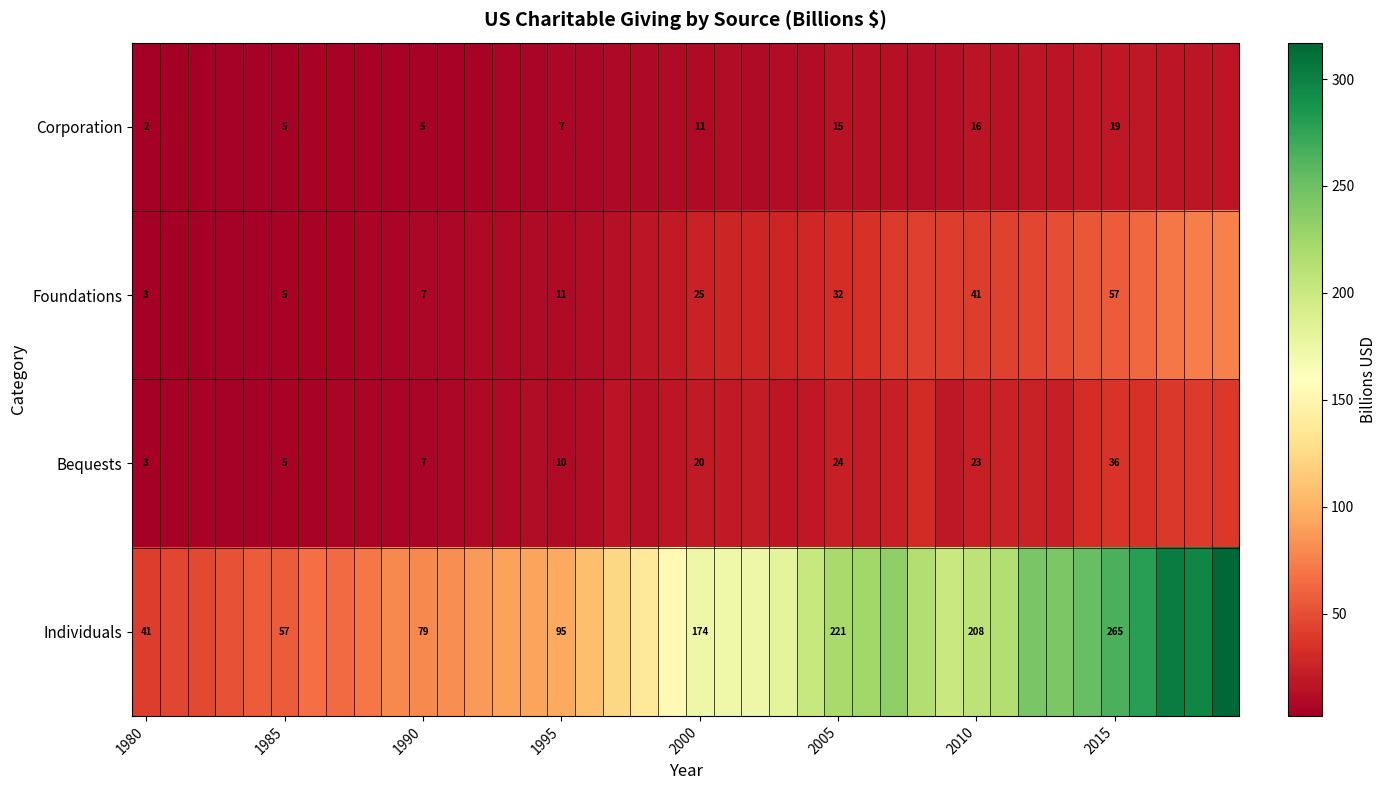

True or false: Individuals has a value of 264.7 at 2015.

True